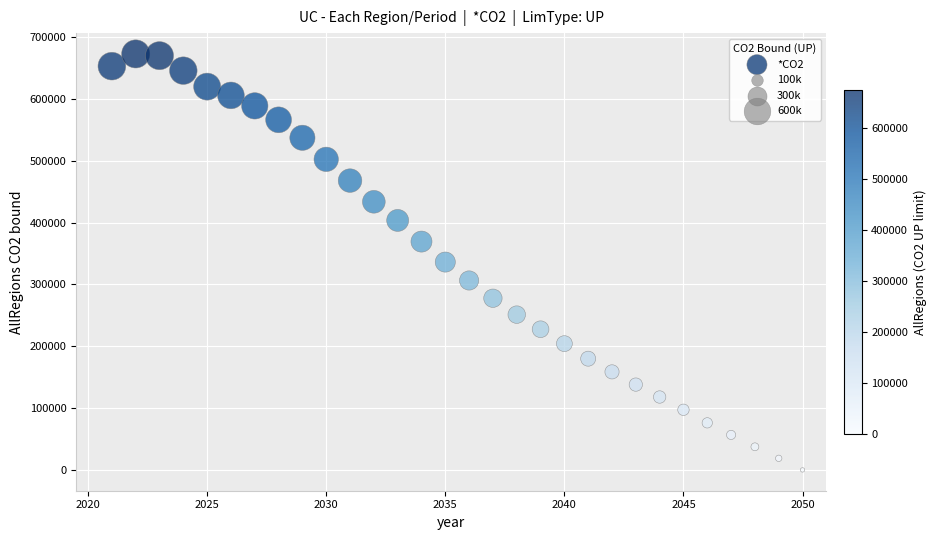

What is the range of X values (max minus min)?

29.0